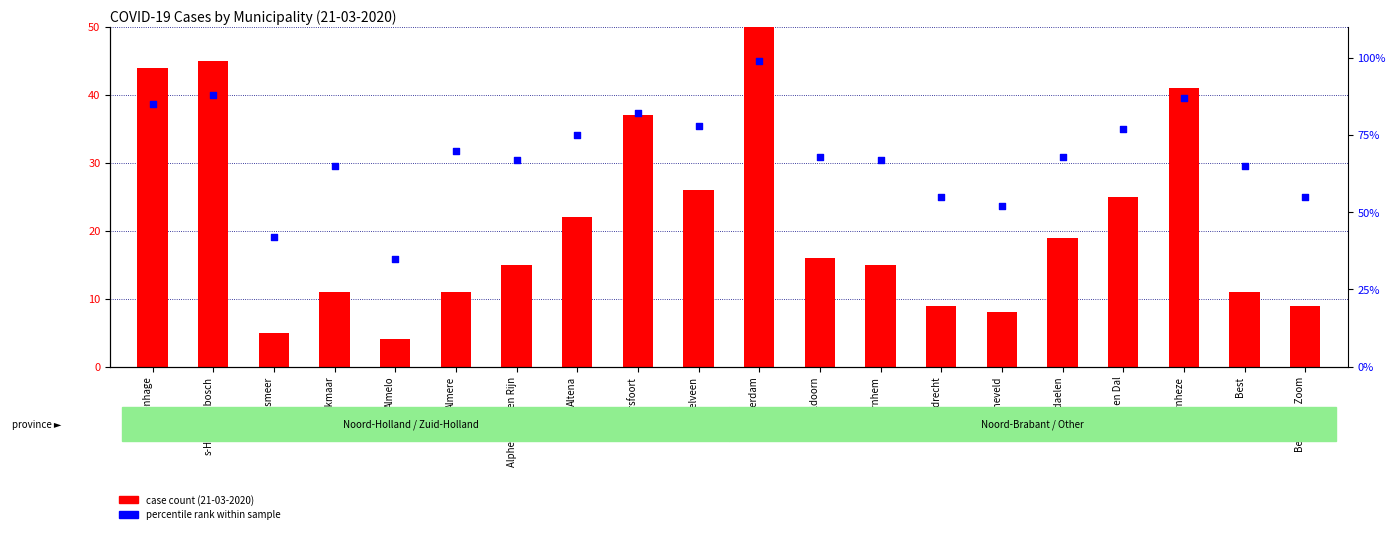

Which series reaches the maximum Y coordinate?

case count (21-03-2020)